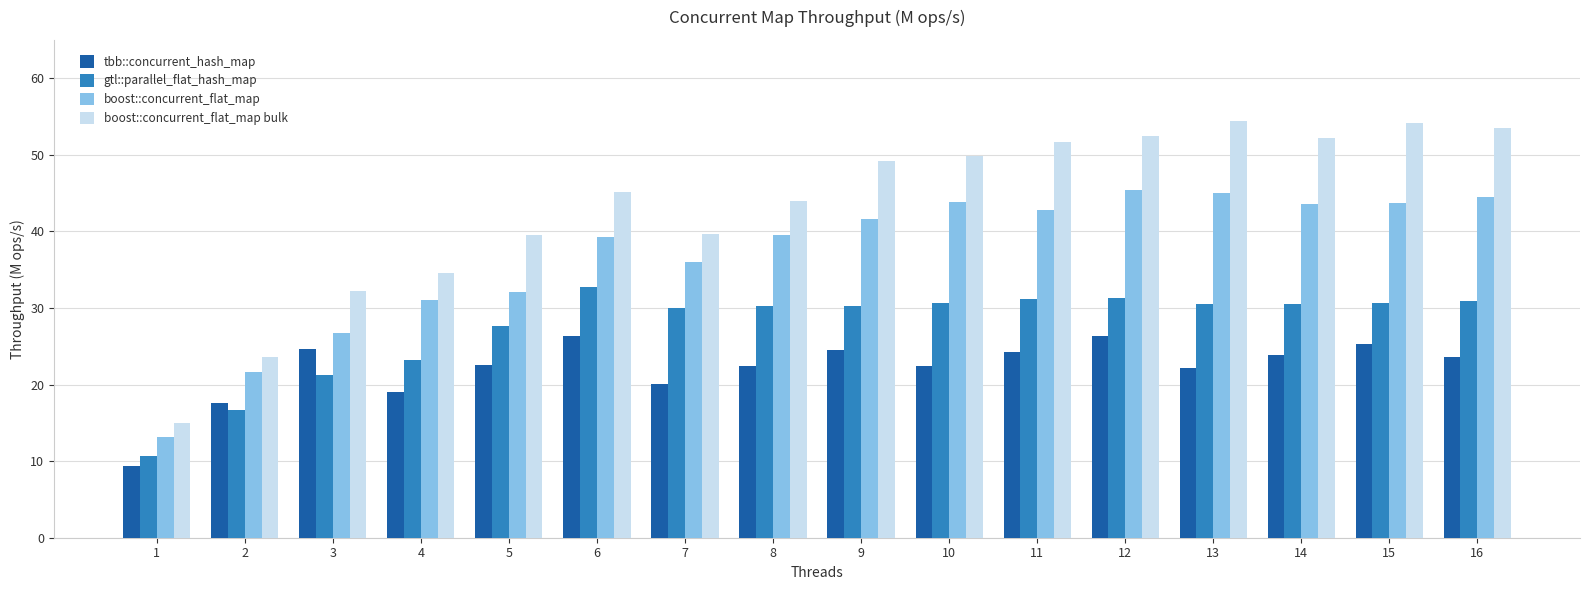

How many bars are there in each group?

4